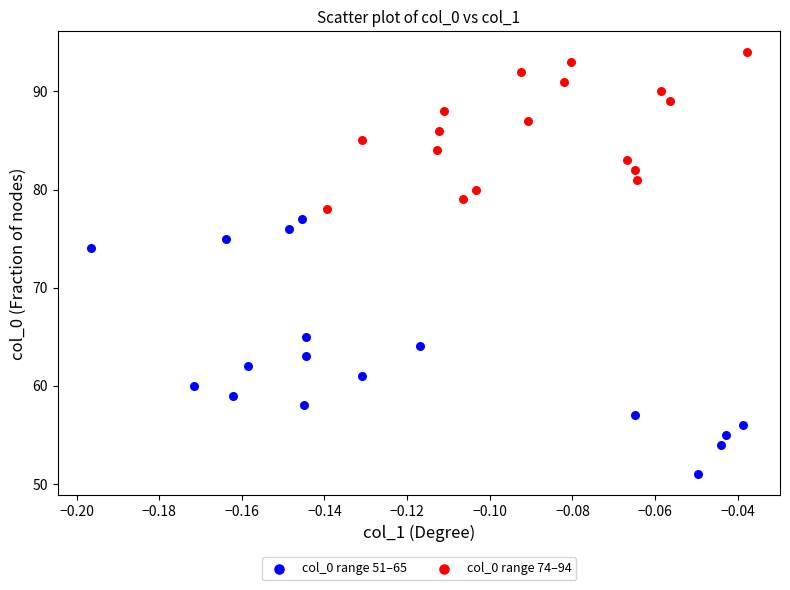

What are all the series names shown in the legend?

col_0 range 51–65, col_0 range 74–94